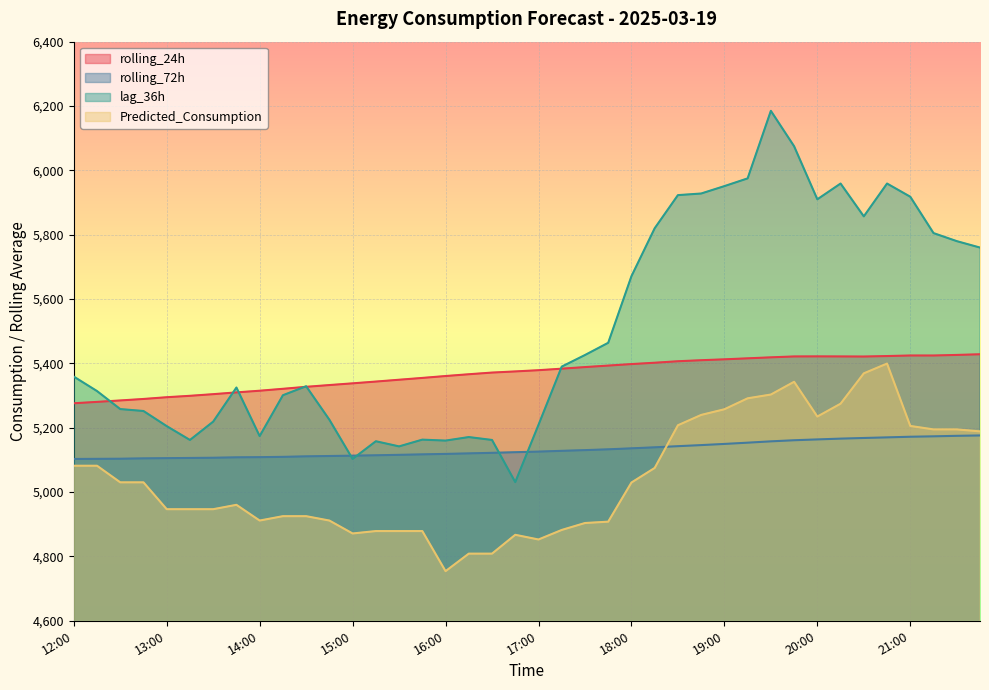

Which label corresponds to the smallest value in the chart?

16:00